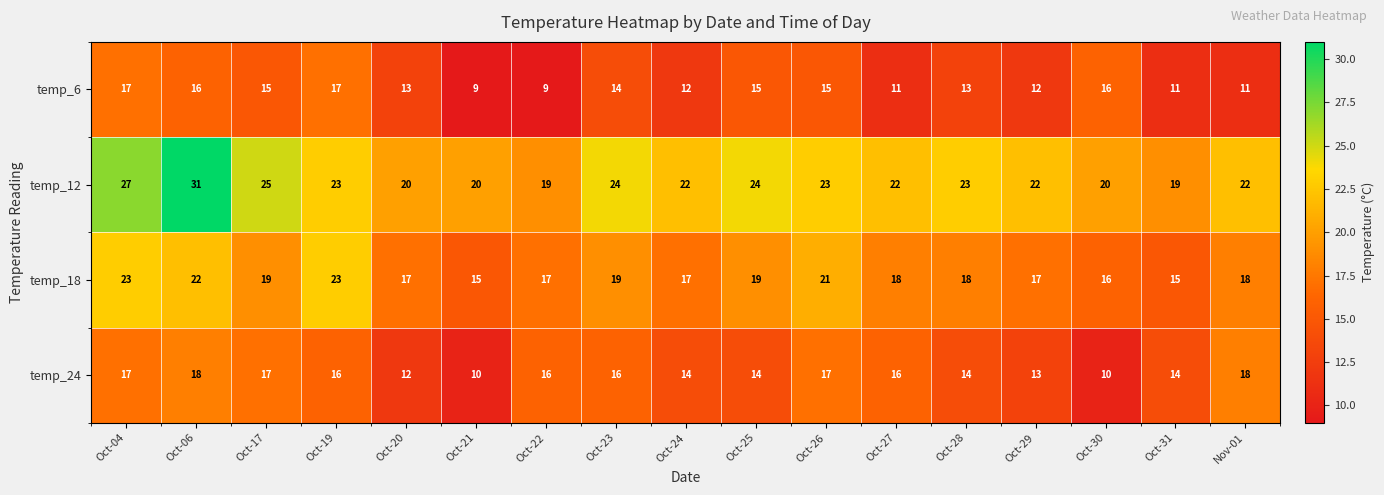

At which category does the chart reach its peak across all series?

Oct-06